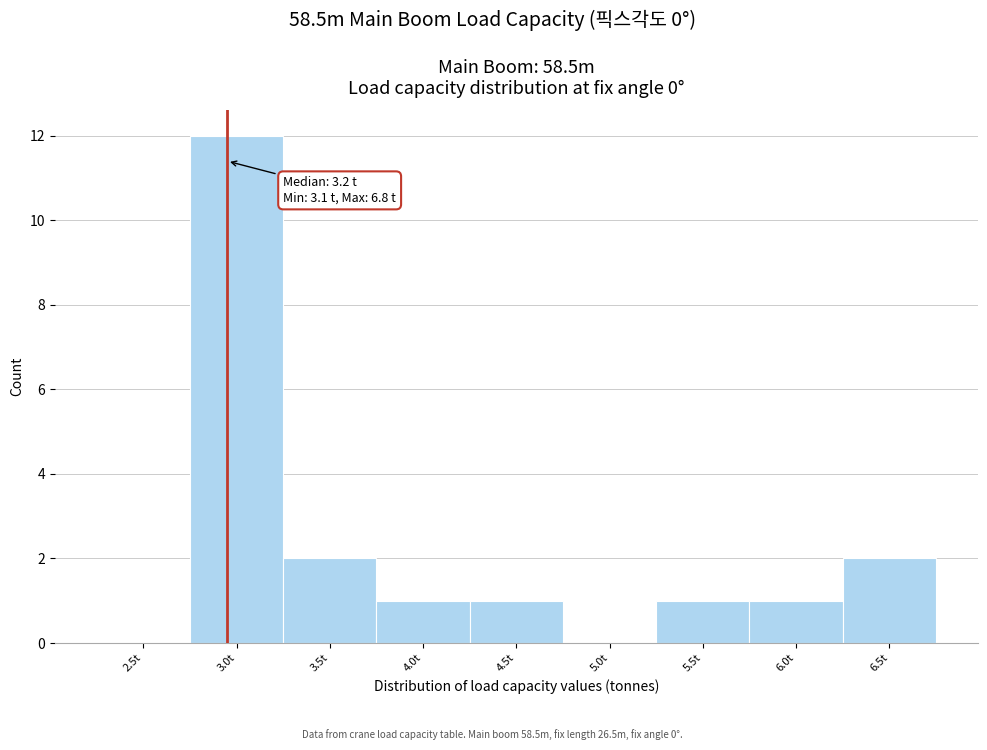

Reading right to left, transcribe all the data shown in this chart.

6.5t=2	6.0t=1	5.5t=1	5.0t=0	4.5t=1	4.0t=1	3.5t=2	3.0t=12	2.5t=0